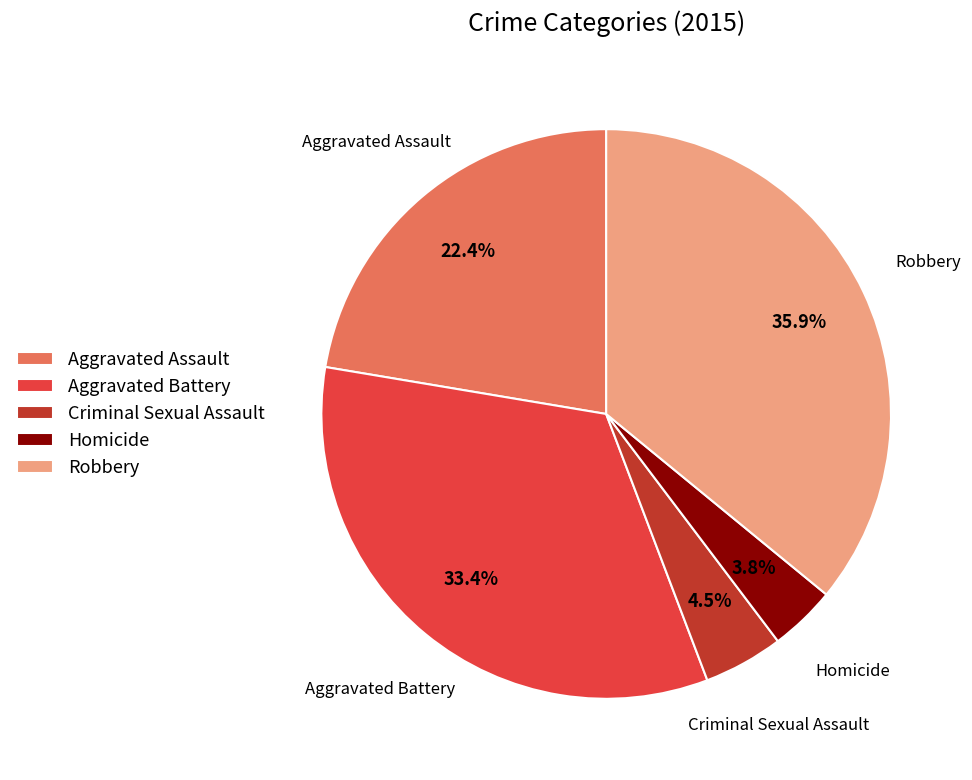

To the nearest percent, what is the average slice percentage?

20%